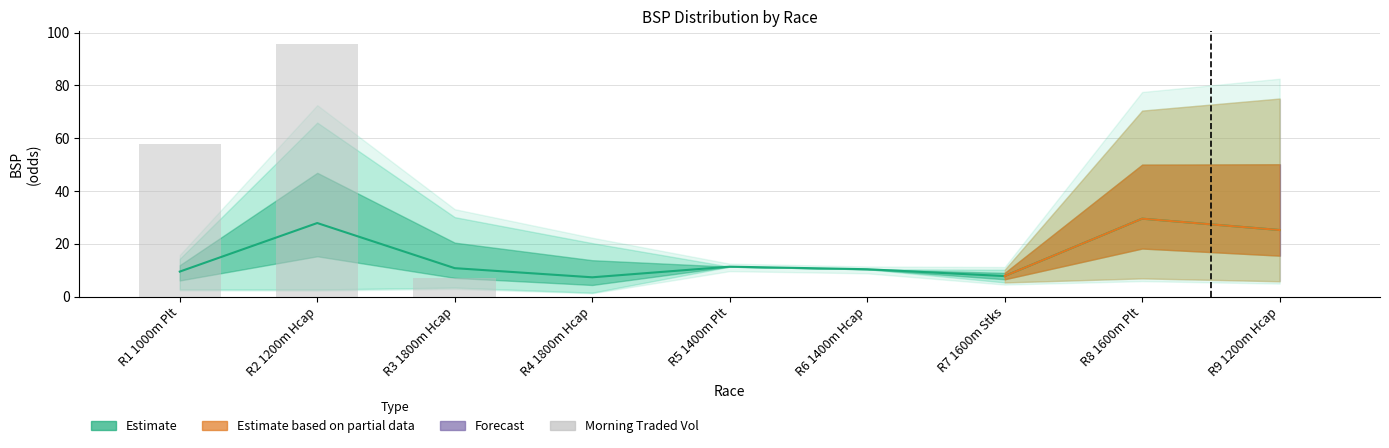

Rank the categories by value from highest to lowest.

R2 1200m Hcap, R1 1000m Plt, R3 1800m Hcap, R4 1800m Hcap, R5 1400m Plt, R6 1400m Hcap, R7 1600m Stks, R8 1600m Plt, R9 1200m Hcap